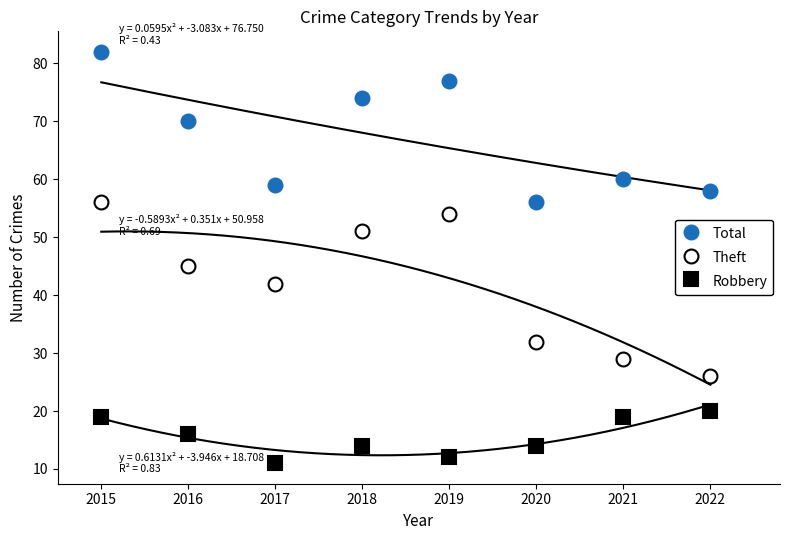

What is the total value across all series at 2018?

139